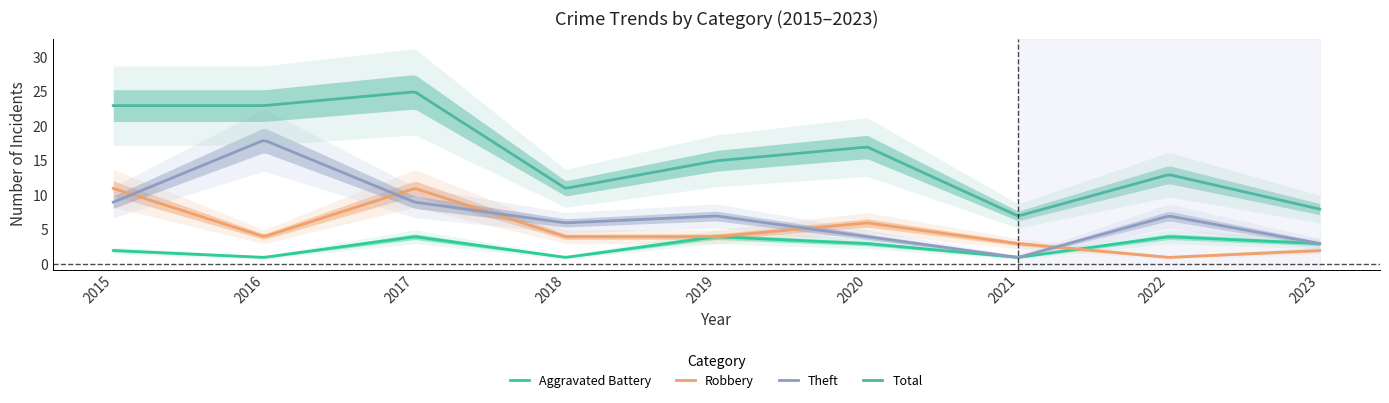

List the labels in order of Robbery value, largest first.

2015, 2017, 2020, 2016, 2018, 2019, 2021, 2023, 2022